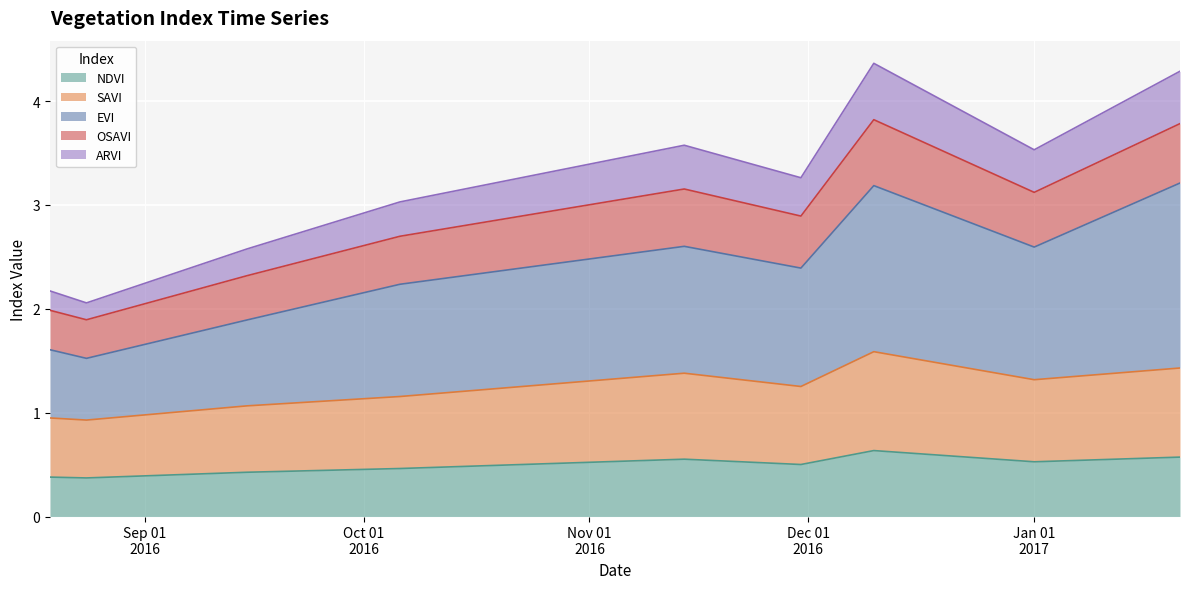

Does the chart display data point markers on the line(s)?

No